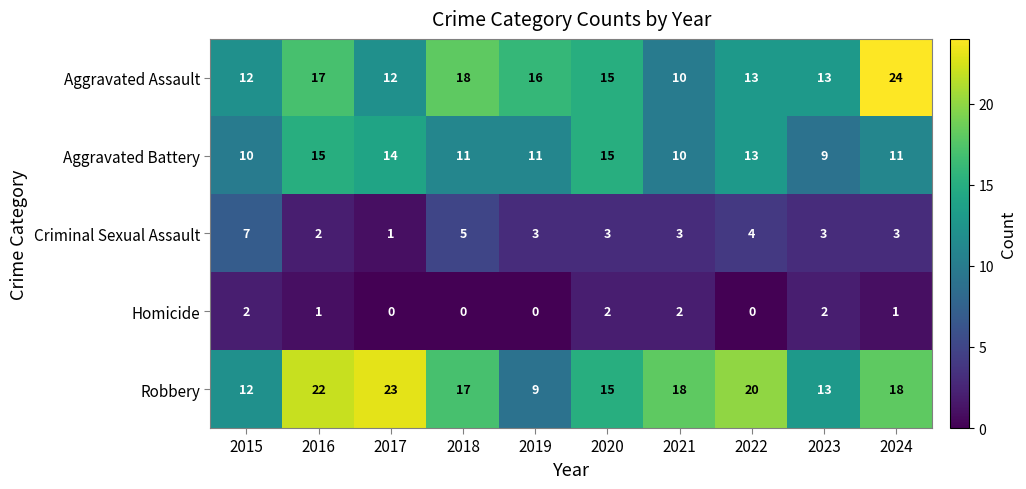

Where does the Robbery series first go above 18?

2016